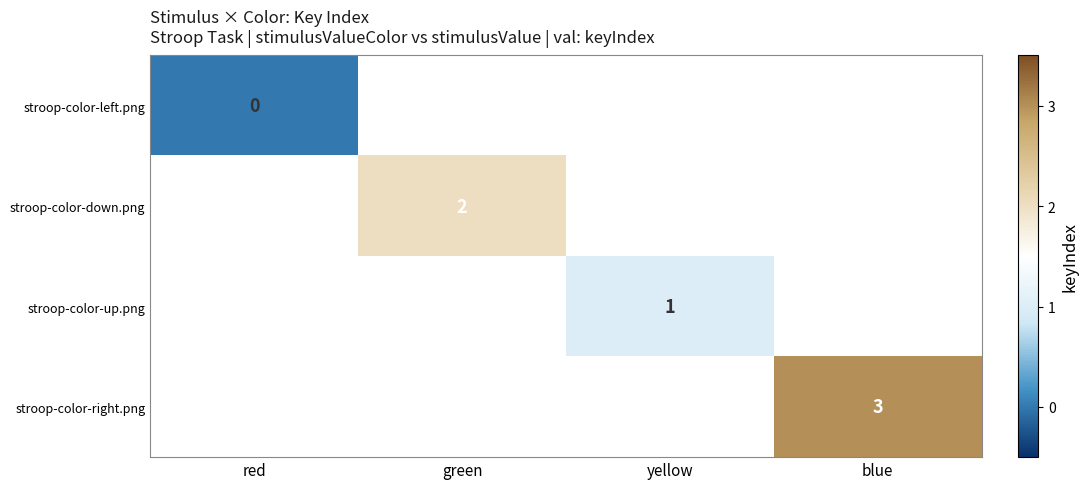

True or false: stroop-color-right.png has a value of 3 at blue.

True